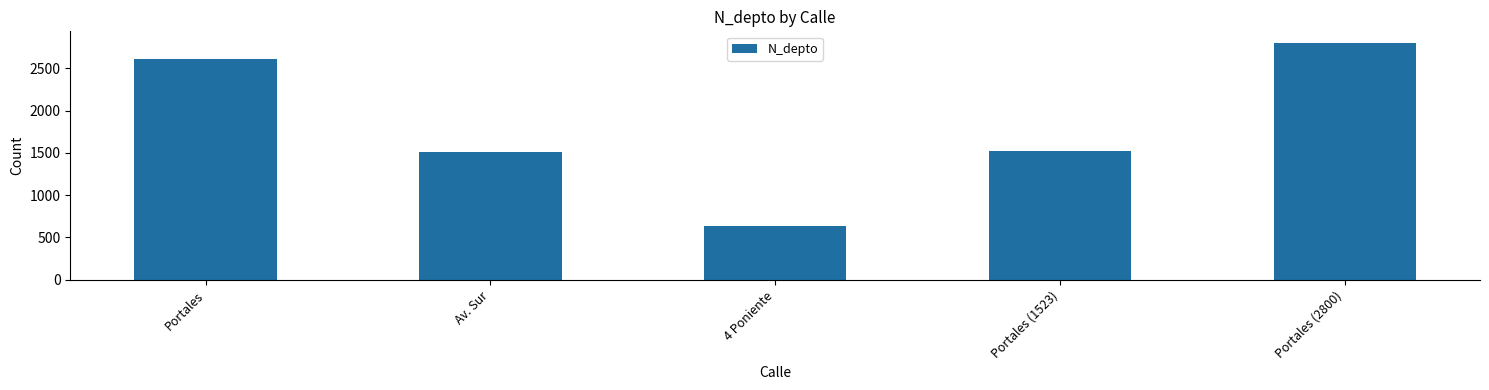

Between 4 Poniente and Portales (2800), which is larger?

Portales (2800)